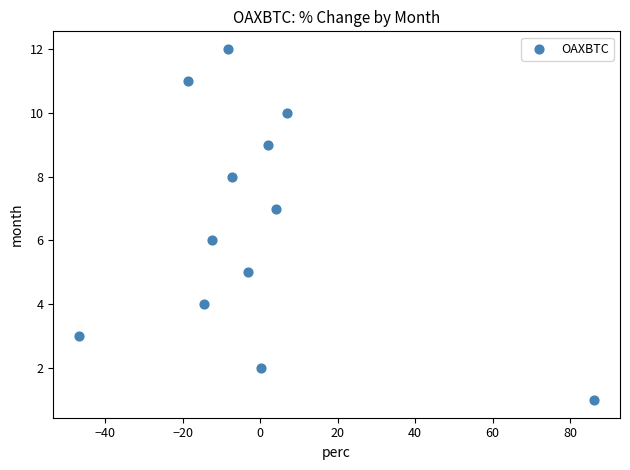

What is the range of Y values (max minus min)?

11